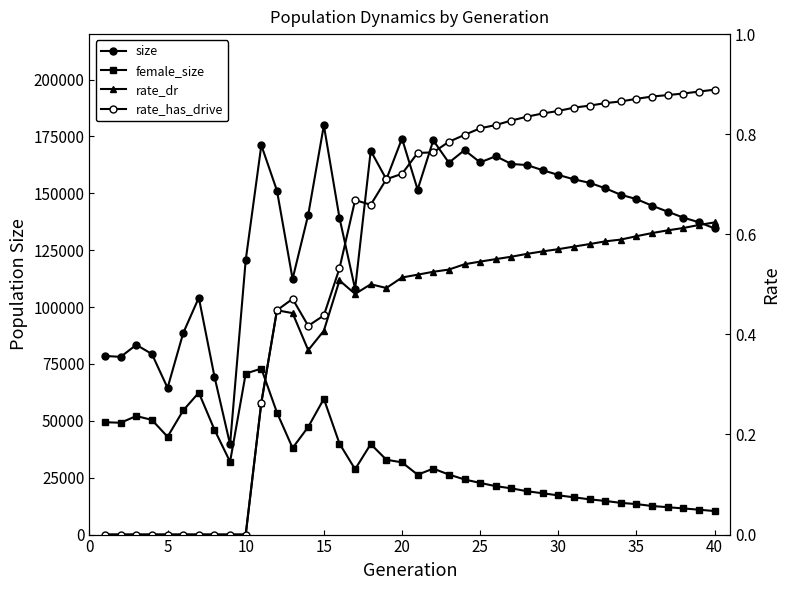

Which series has the largest total across all categories?

size